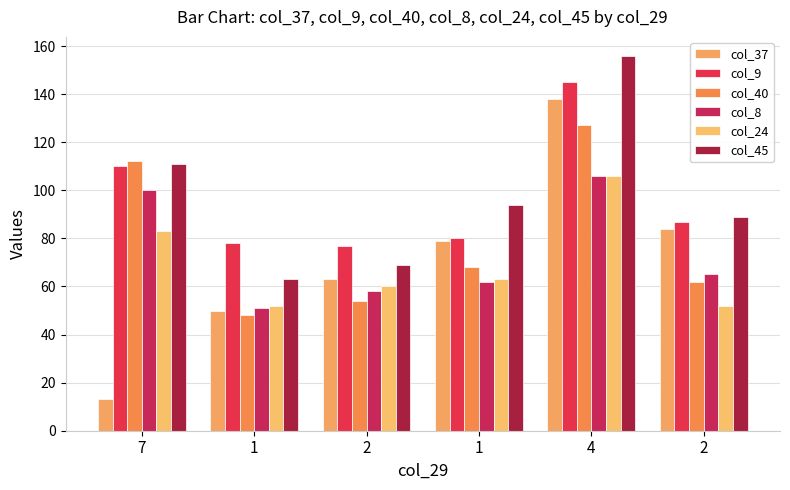

At how many categories does at least one series exceed 34?

6